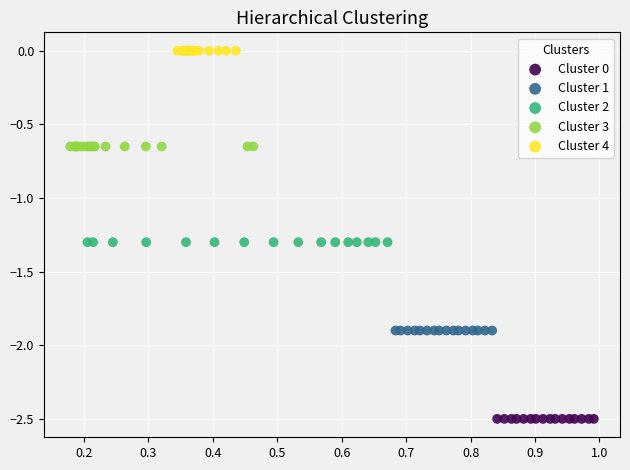

What are all the series names shown in the legend?

Cluster 0, Cluster 1, Cluster 2, Cluster 3, Cluster 4